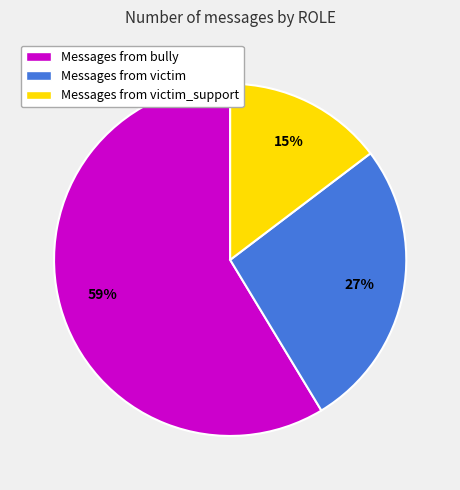

Is there a majority slice in this chart?

Yes